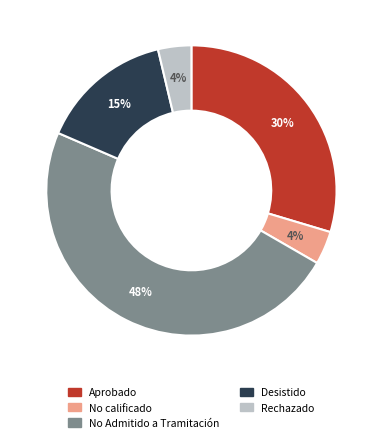

Is there a majority slice in this chart?

No